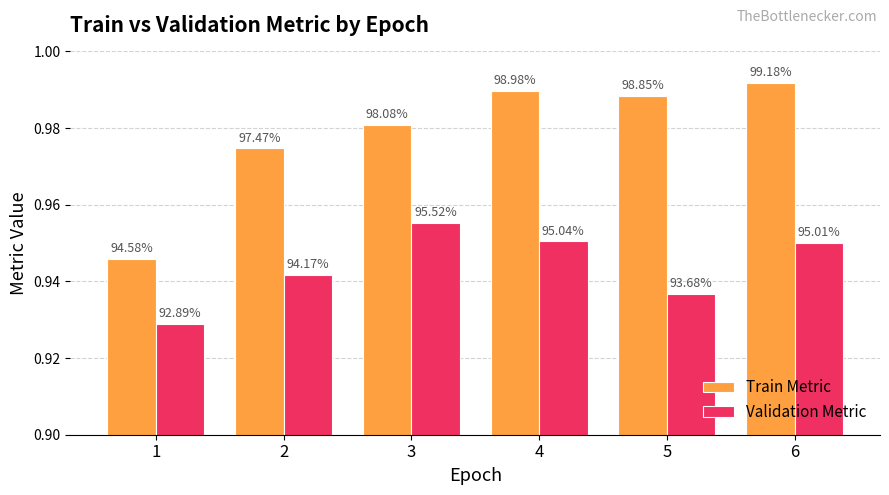

The value of Validation Metric at 5 is 0.9. True or false?

True